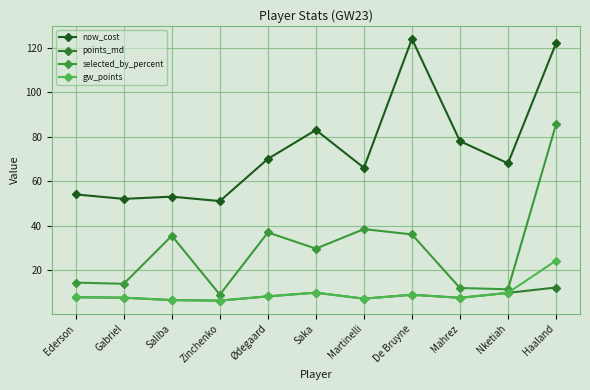

Count the number of categories in the chart.

11